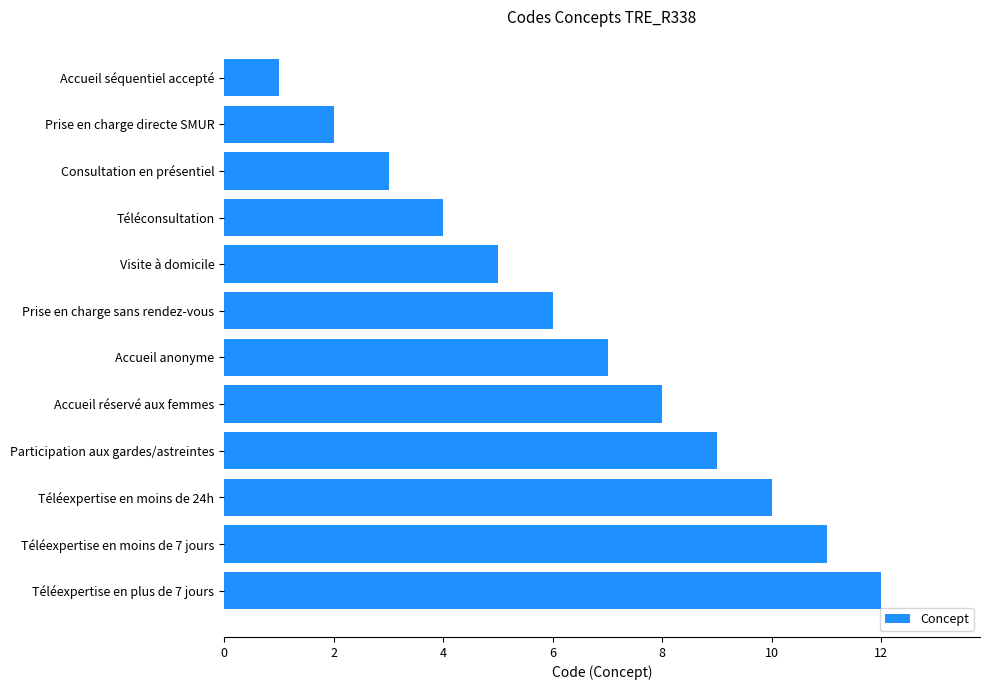

Does the chart contain stacked bars?

No